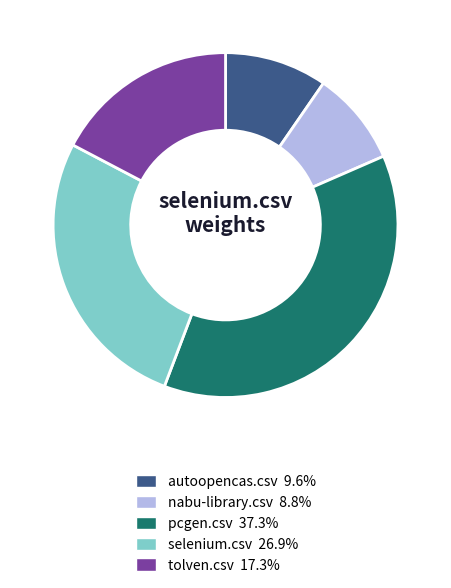

Is there any slice that represents more than half of the pie?

No